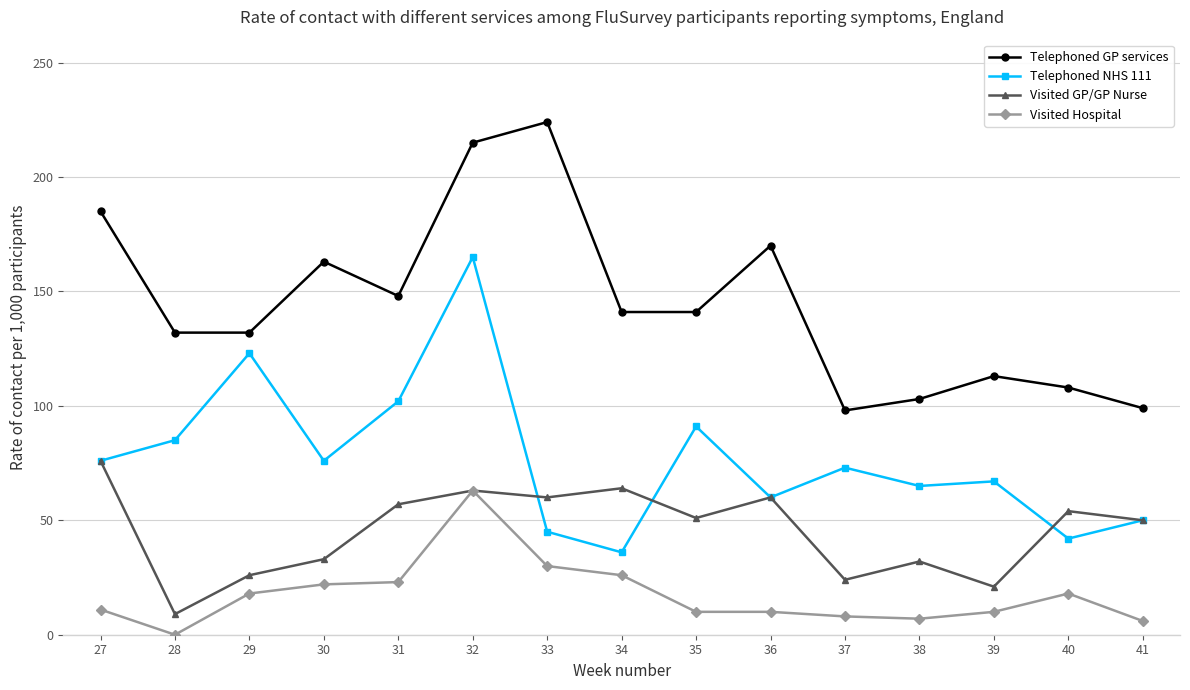

At how many categories does at least one series exceed 34?

15